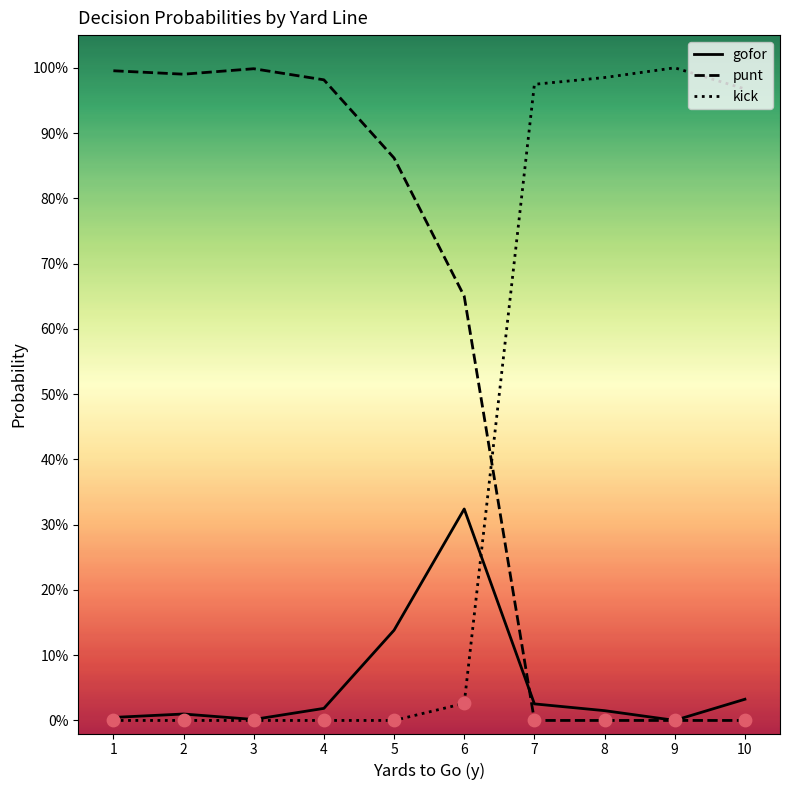

What are all the series names shown in the legend?

gofor, punt, kick